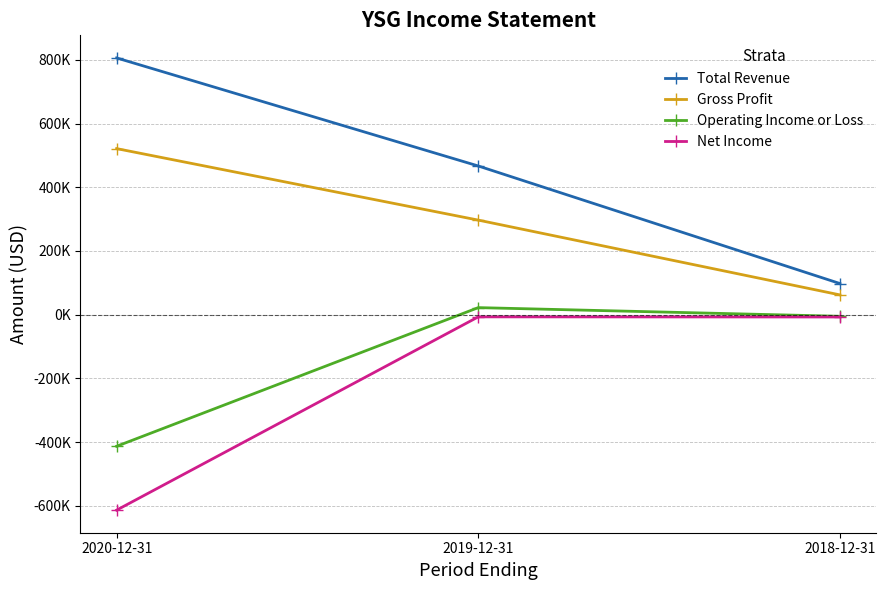

What is the sum of all Operating Income or Loss values?

-396100